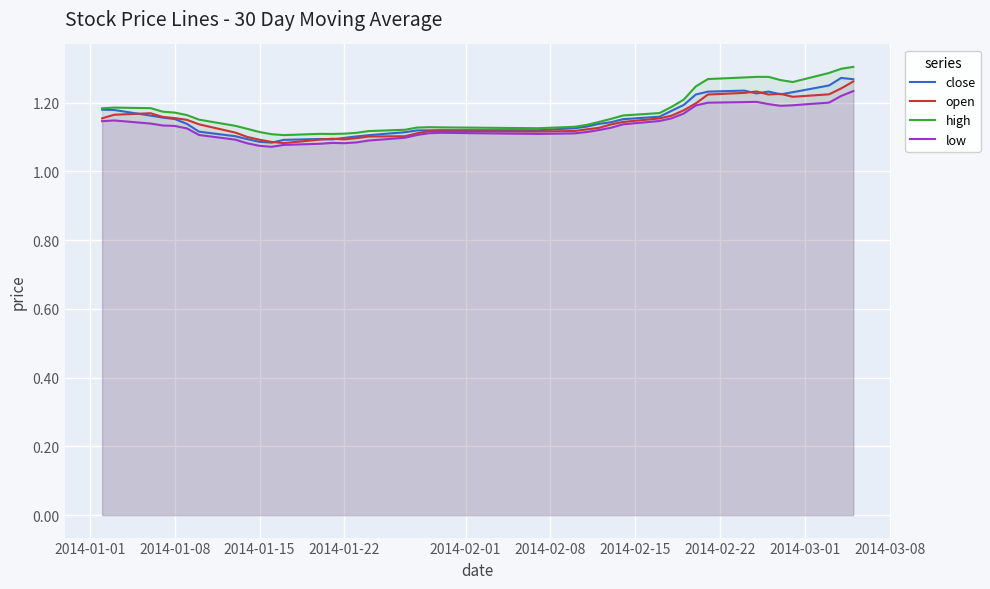

Is it true that high equals 1.1 at 2014-01-22?

True